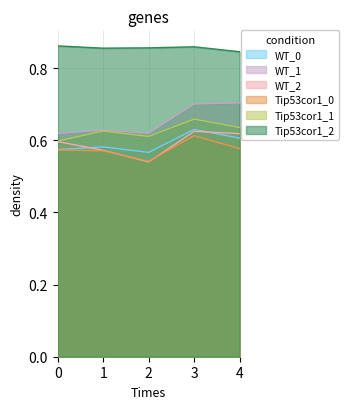

At which category does p_weigh reach its first local valley?

2